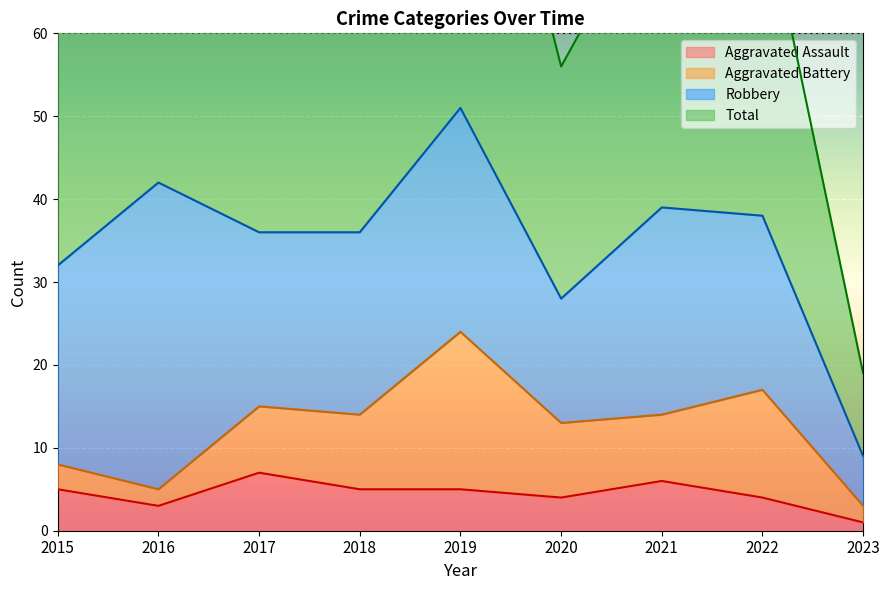

What is the value of the Total point at the 2nd from the left?

84